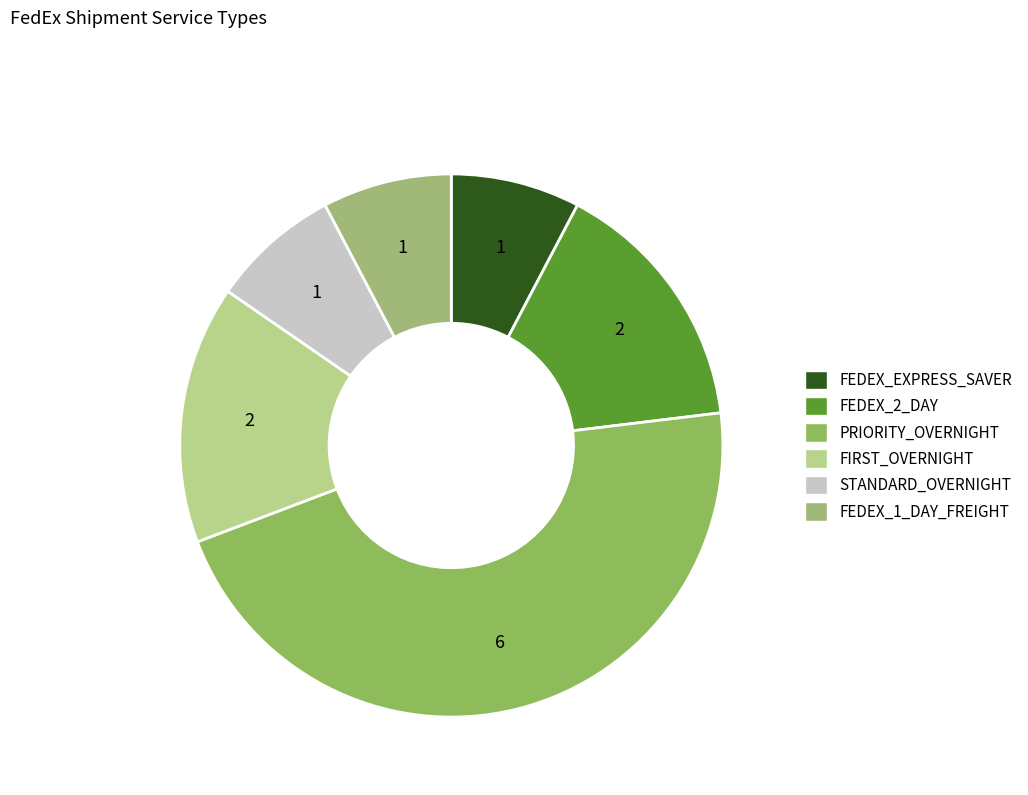

Is it true that FEDEX_2_DAY is 15% of the pie?

True